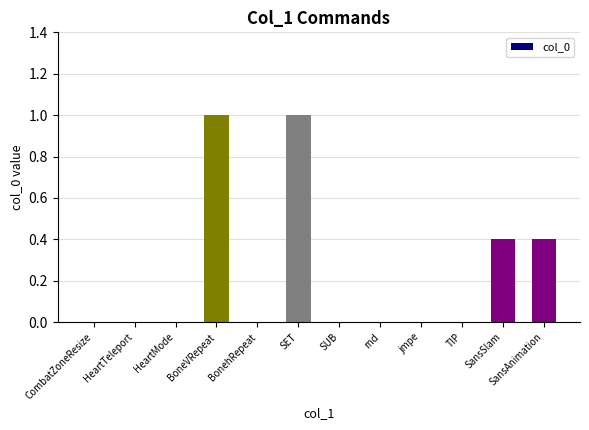

Are the bars horizontal?

No